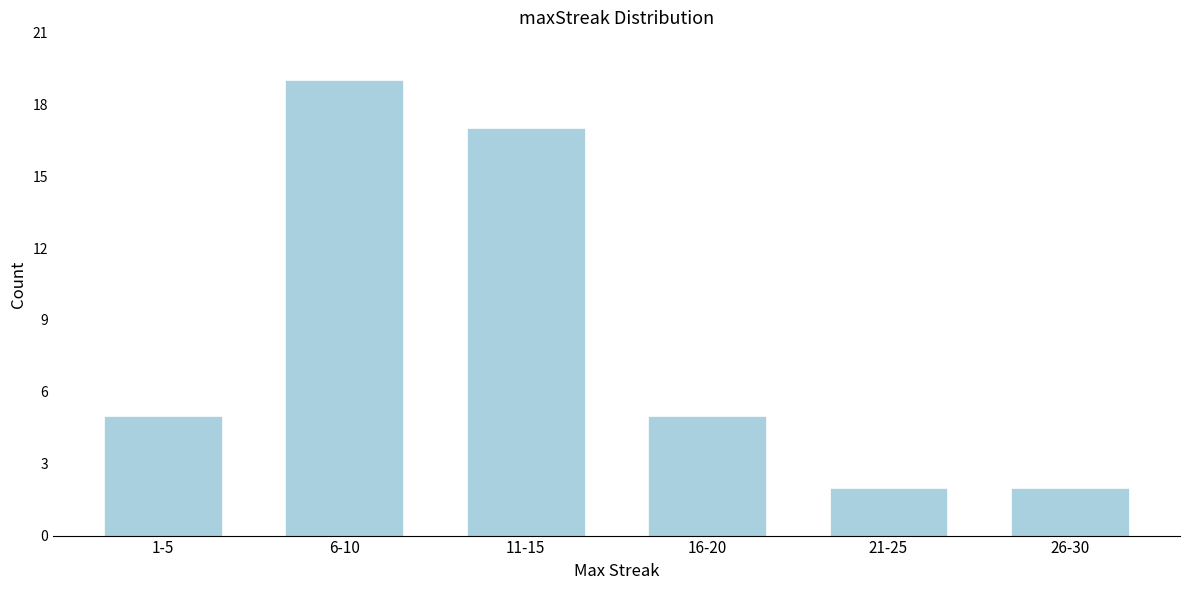

Reading left to right, list all the values displayed in this chart.

5	19	17	5	2	2